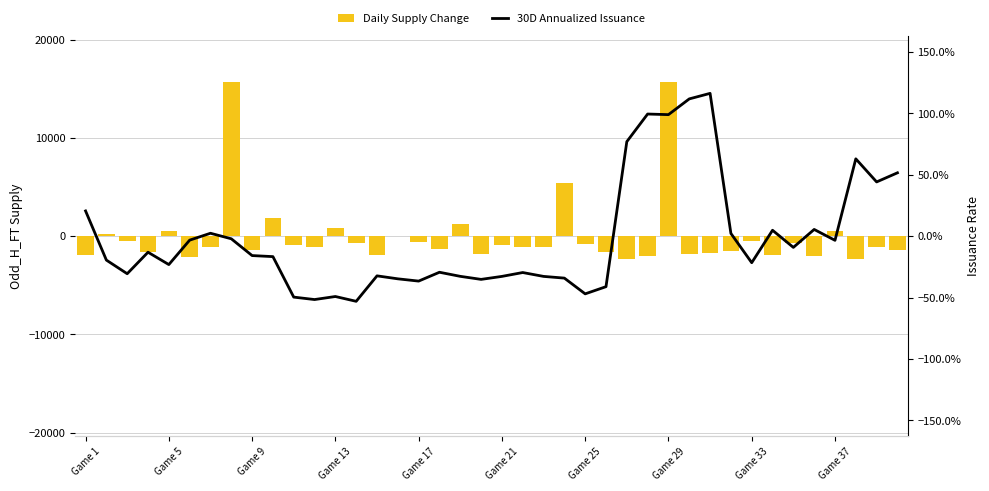

Read the 30D Annualized Issuance value at Game 13.

-0.5